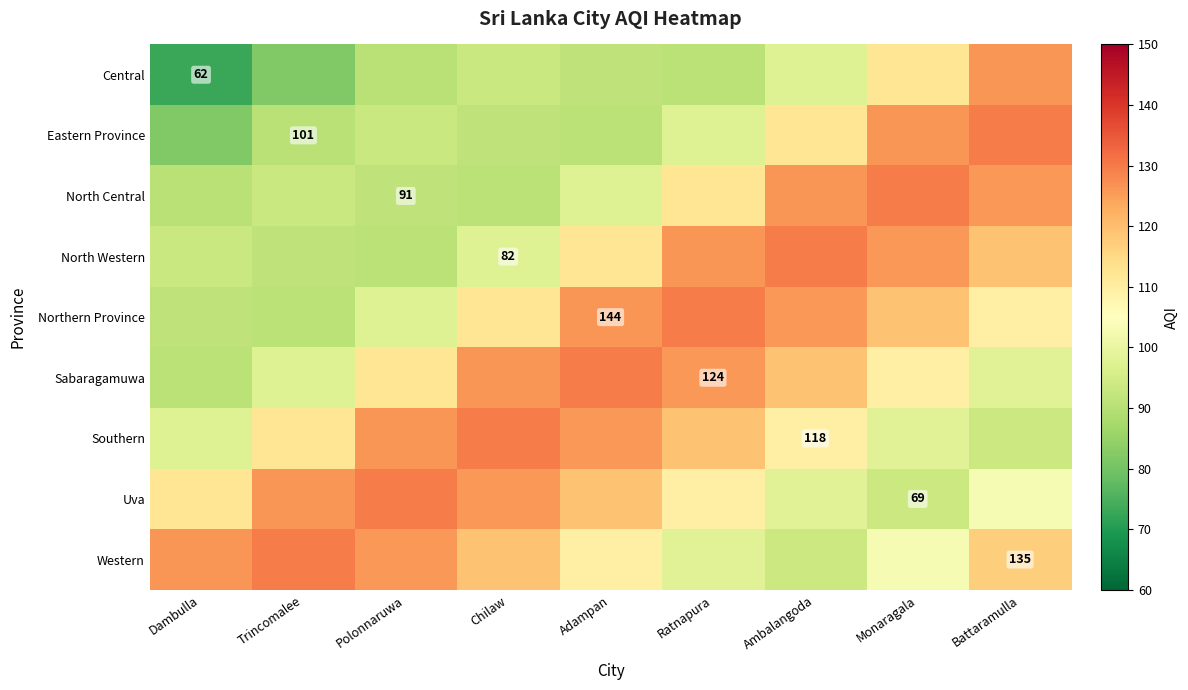

The Western series shows 184.5 at Battaramulla. True or false?

False